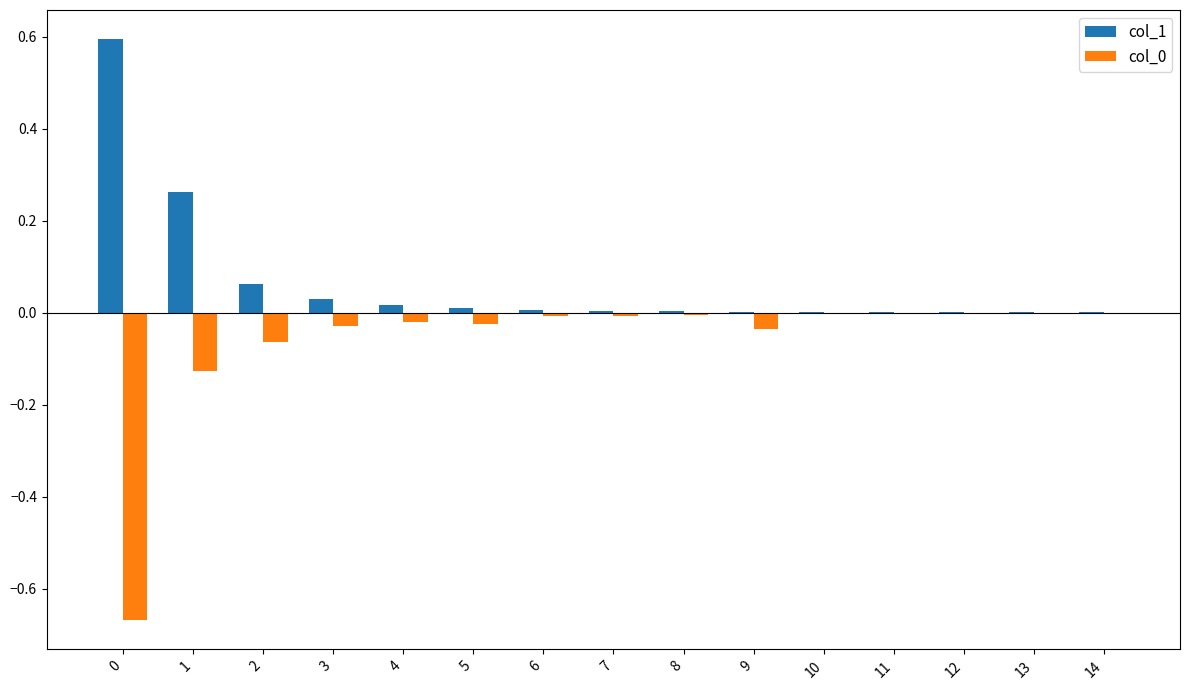

The value of col_0 at 10 is -0.0. True or false?

True